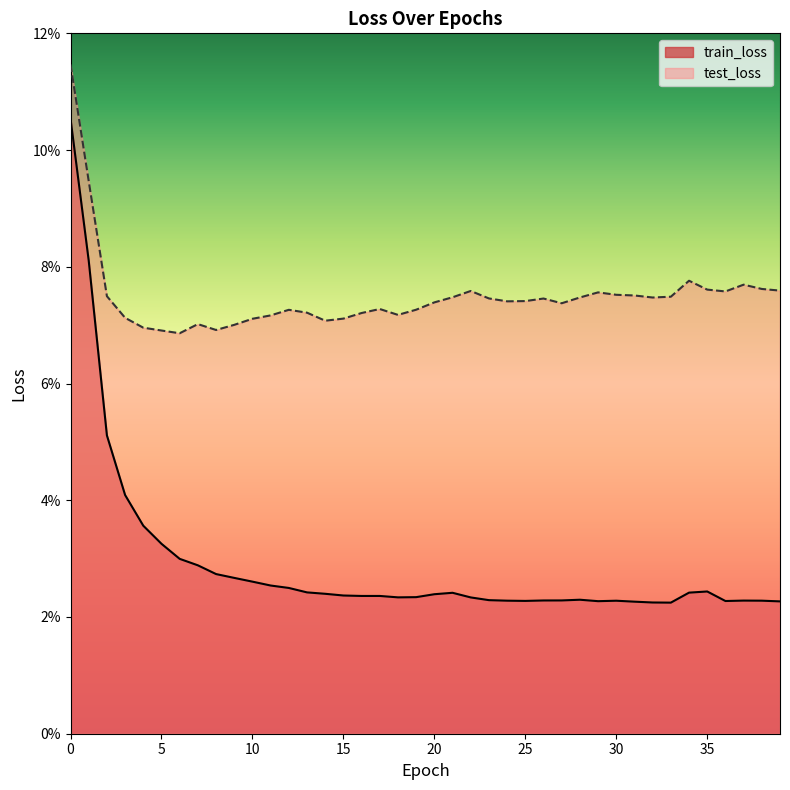

Reading left to right, list all the values displayed in this chart.

train_loss: 0.1	0.1	0.1	0.0	0.0	0.0	0.0	0.0	0.0	0.0	0.0	0.0	0.0	0.0	0.0	0.0	0.0	0.0	0.0	0.0	0.0	0.0	0.0	0.0	0.0	0.0	0.0	0.0	0.0	0.0	0.0	0.0	0.0	0.0	0.0	0.0	0.0	0.0	0.0	0.0
test_loss: 0.1	0.1	0.1	0.1	0.1	0.1	0.1	0.1	0.1	0.1	0.1	0.1	0.1	0.1	0.1	0.1	0.1	0.1	0.1	0.1	0.1	0.1	0.1	0.1	0.1	0.1	0.1	0.1	0.1	0.1	0.1	0.1	0.1	0.1	0.1	0.1	0.1	0.1	0.1	0.1